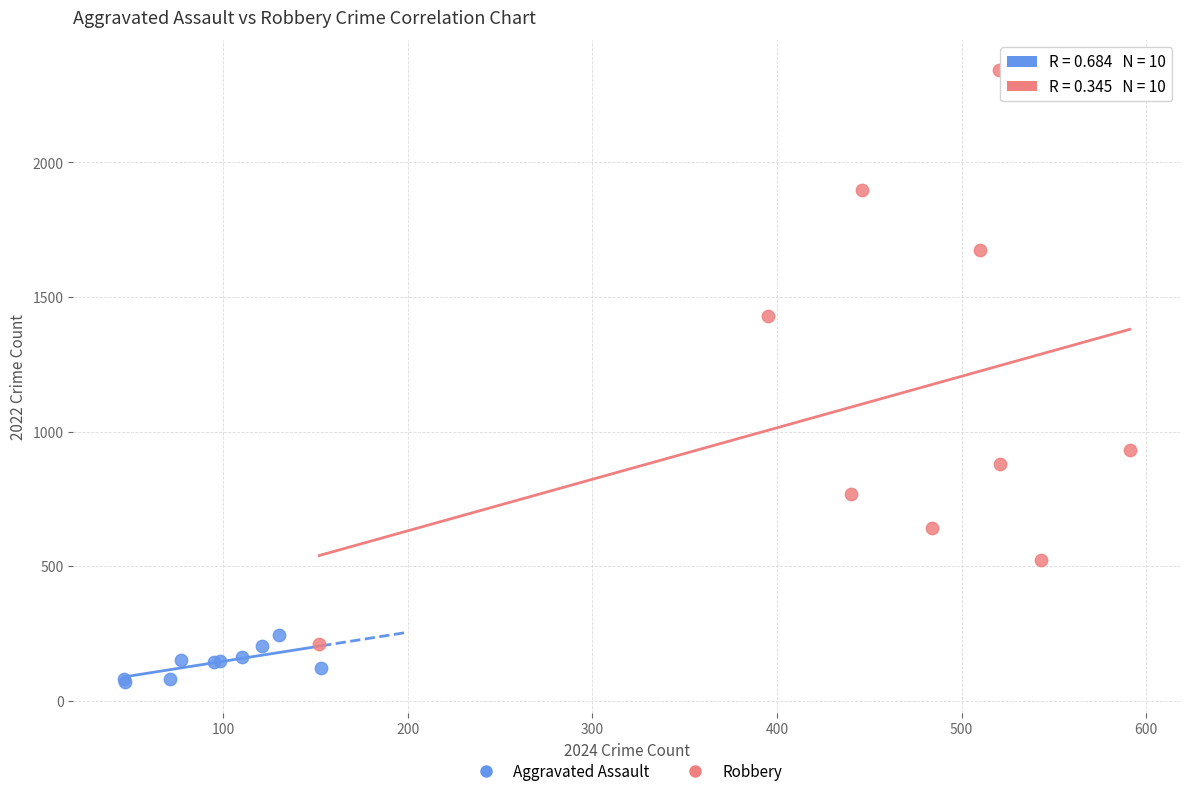

Which series has the largest Y range (max minus min)?

Robbery